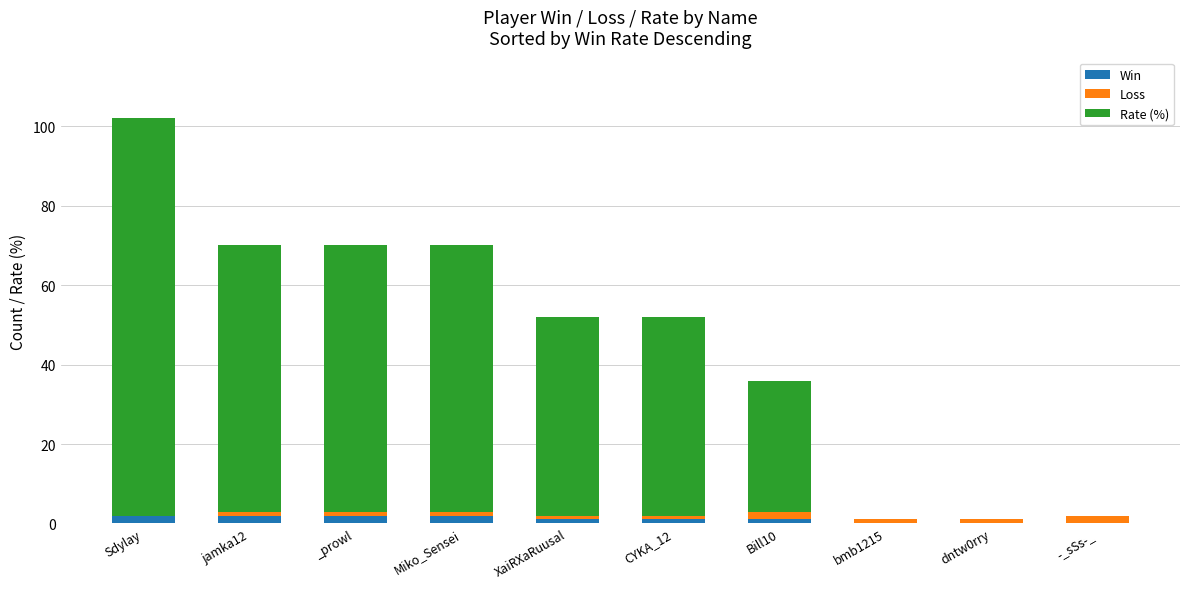

What are all the series names shown in the legend?

Win, Loss, Rate (%)